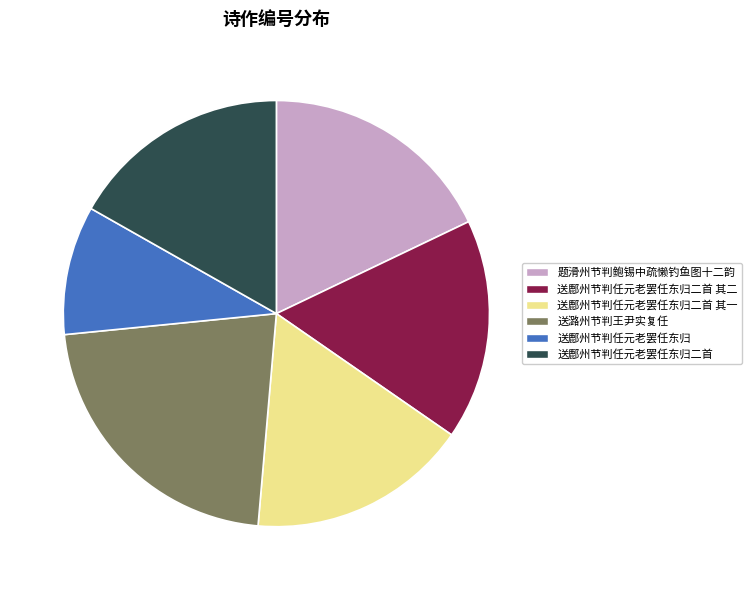

Is it true that 题滑州节判鲍锡中疏懒钓鱼图十二韵 is 18% of the pie?

True